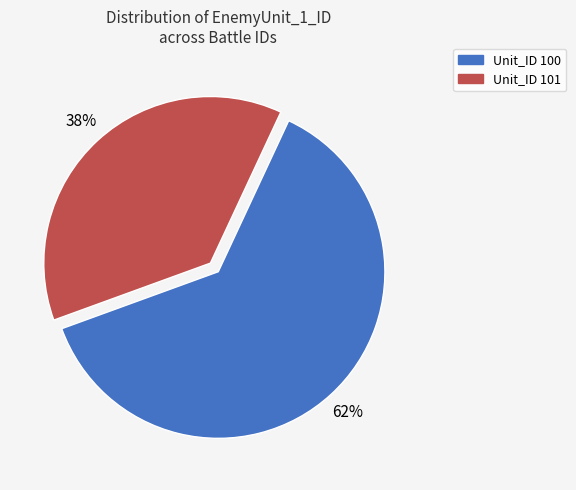

Does any single category account for the majority?

Yes